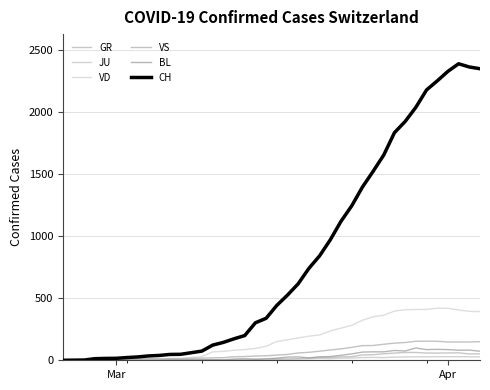

What are all the series names shown in the legend?

GR, JU, VD, VS, BL, CH